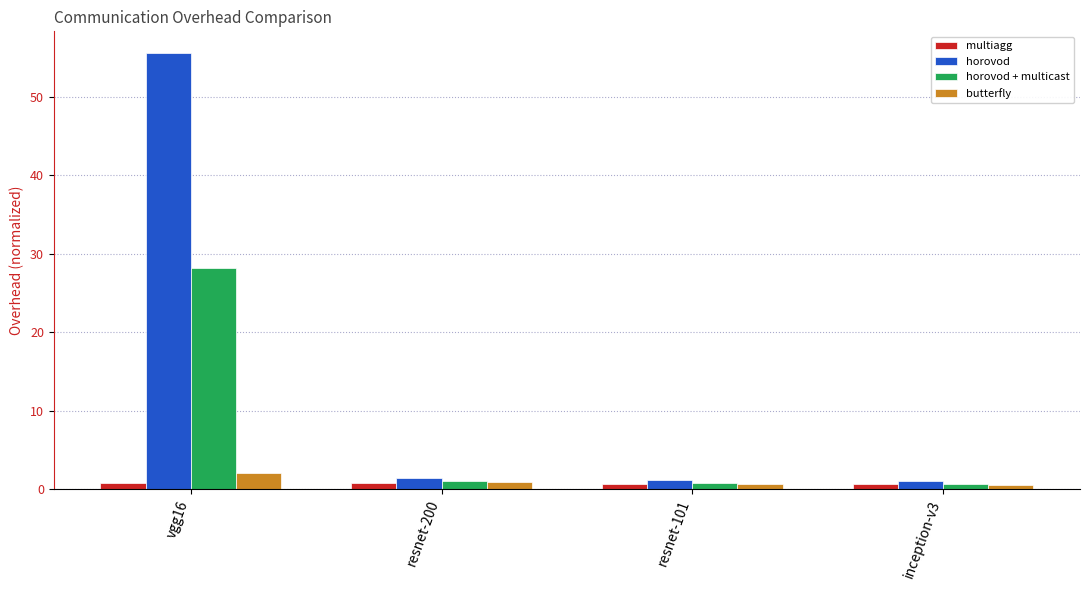

Which category has the highest value in the horovod + multicast series?

vgg16